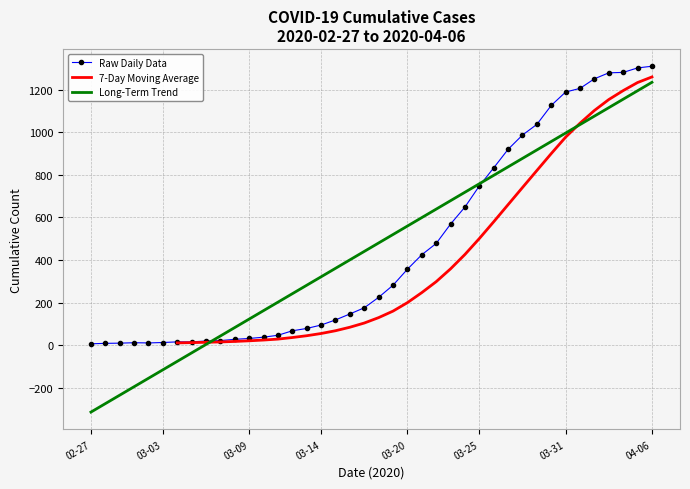

What is the lowest value of the Long-Term Trend series?

-313.6